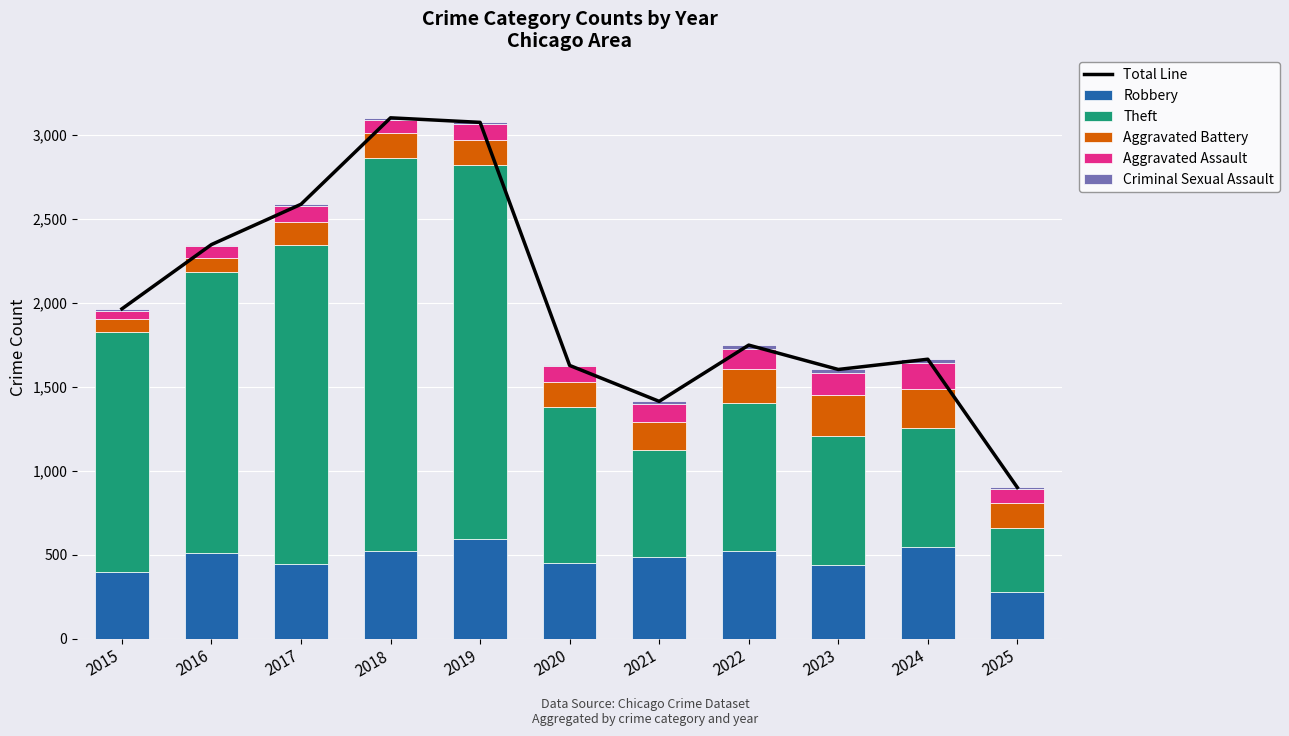

What is the sum of the Theft values at 2025 and 2022?

1263